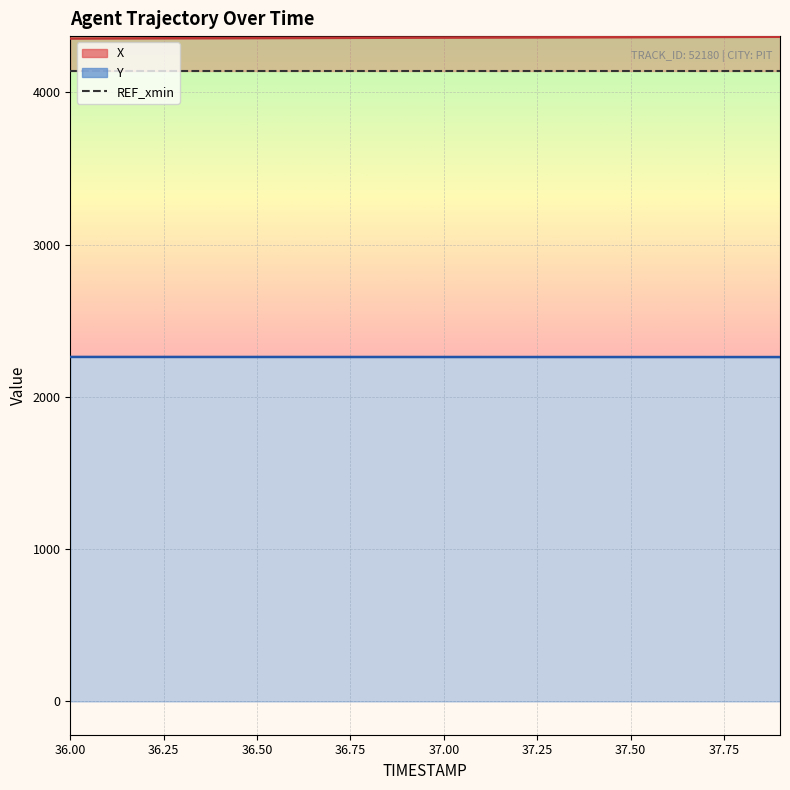

What is the sum of the X values at 37.4 and 37.0?

8720.6